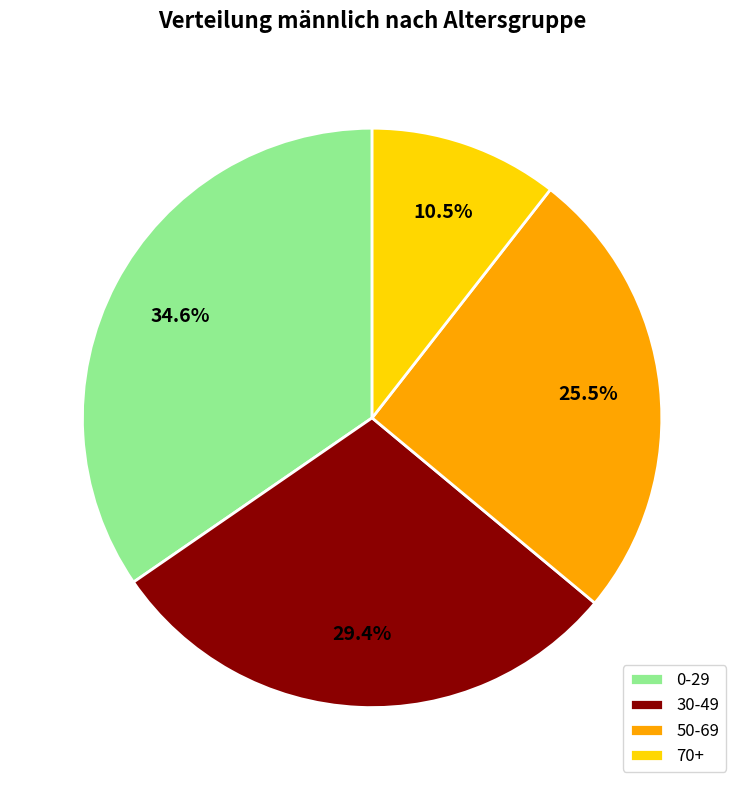

Does any single category account for the majority?

No